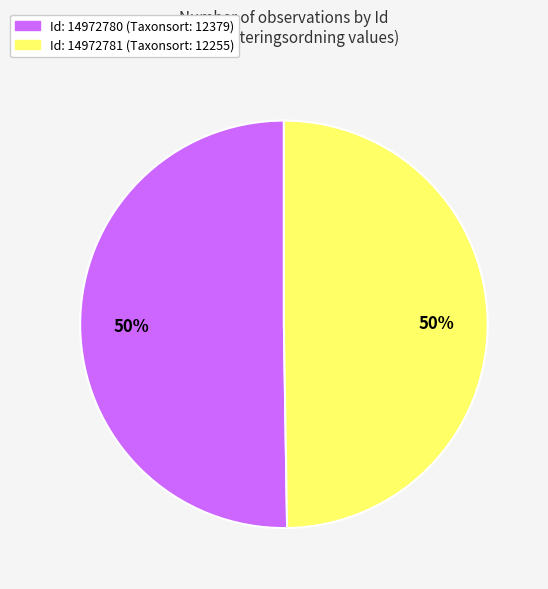

To the nearest percent, what is the average slice percentage?

50%